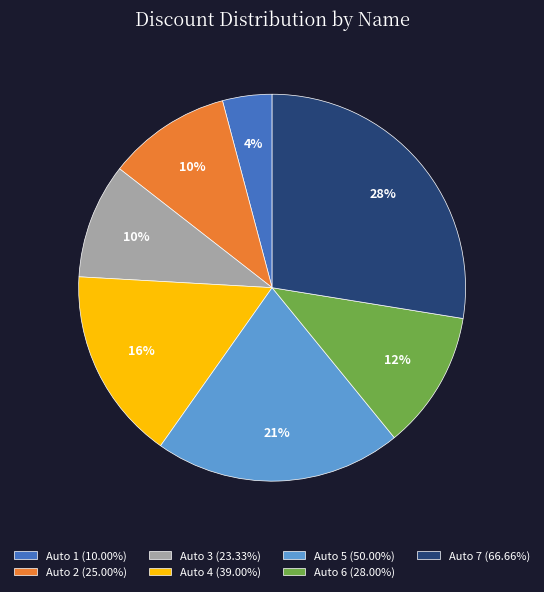

To the nearest percent, what is the average slice percentage?

14%